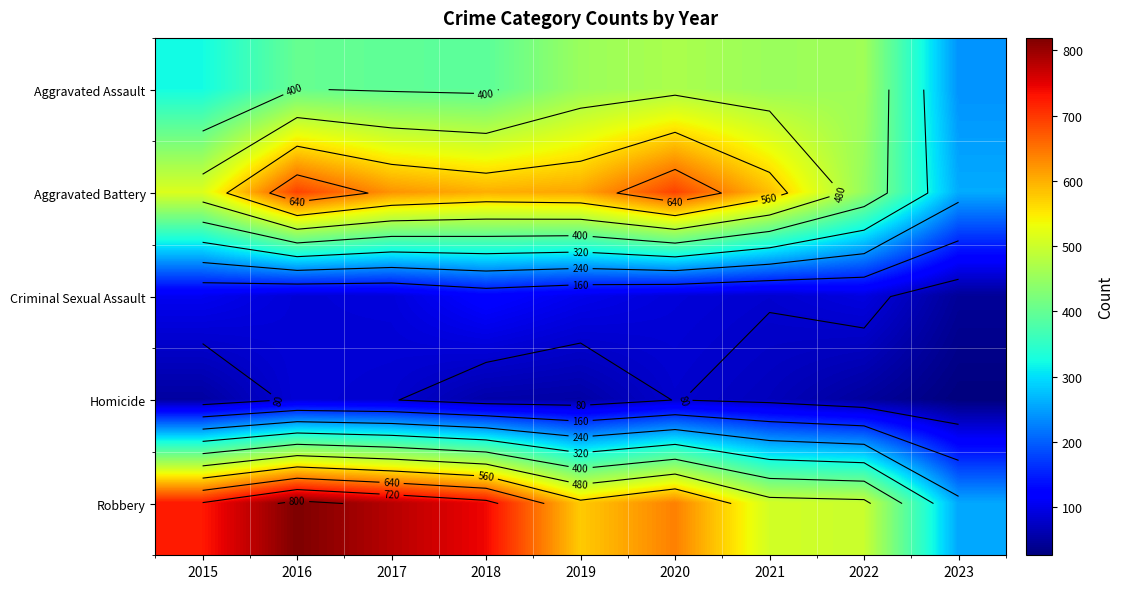

Where is Aggravated Battery nearest to the value 475?

2022